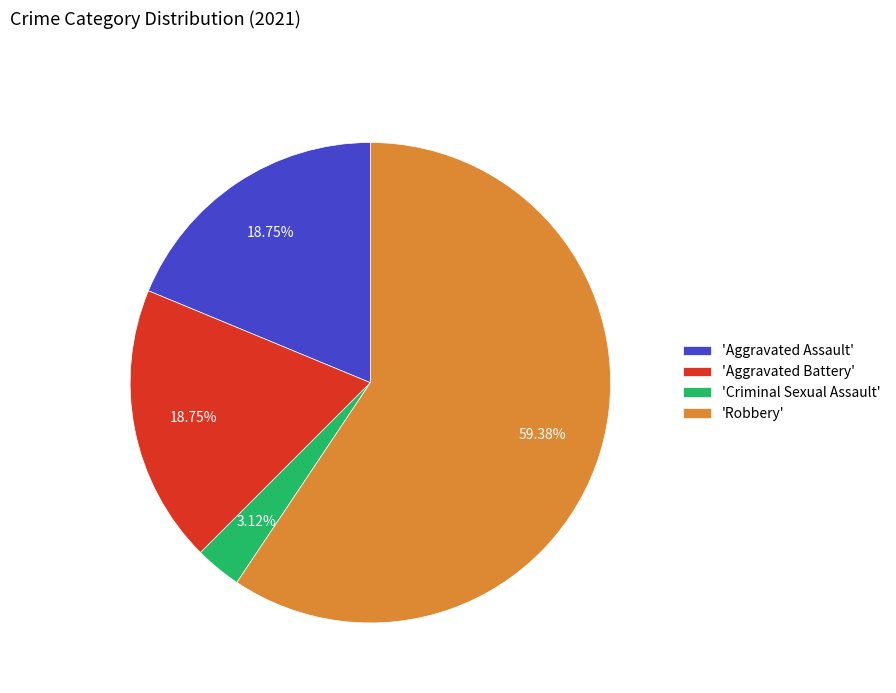

Which has a higher value, 'Aggravated Assault' or 'Robbery'?

'Robbery'